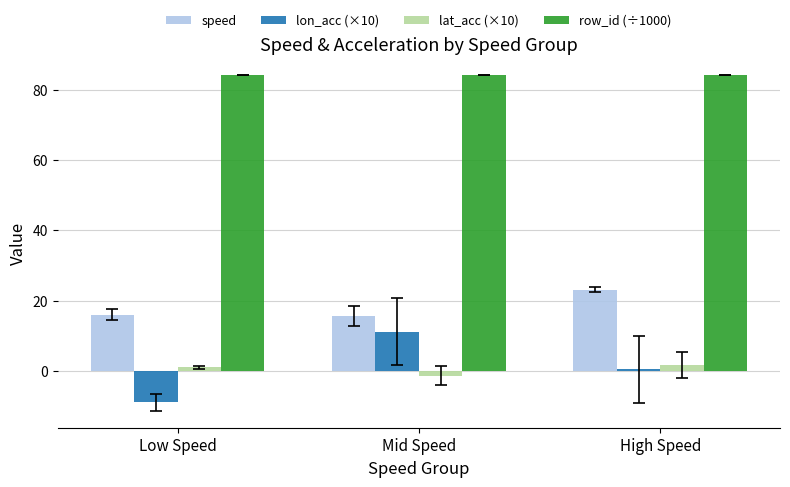

Which series has the largest total across all categories?

row_id (÷1000)